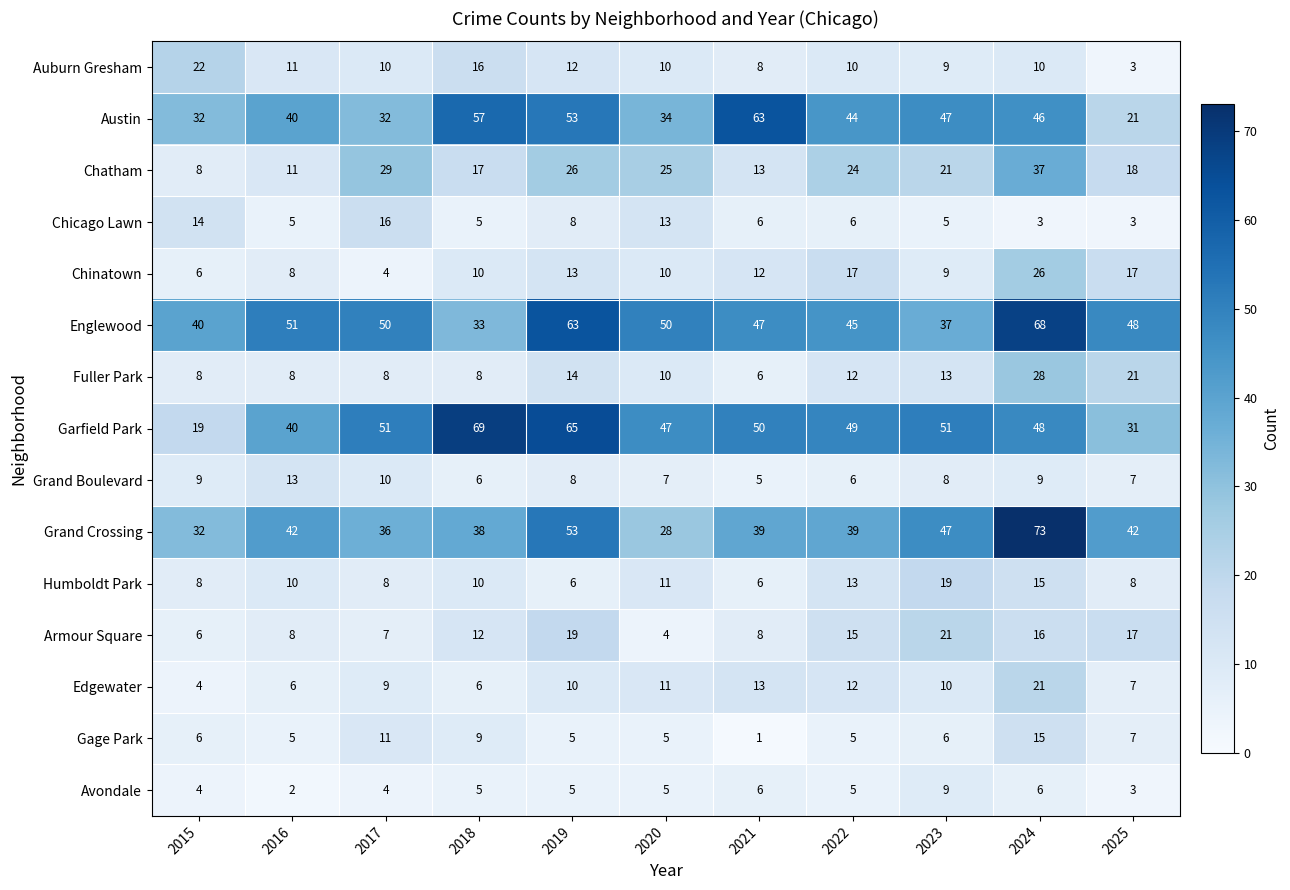

The Chicago Lawn series shows 1 at 2025. True or false?

False